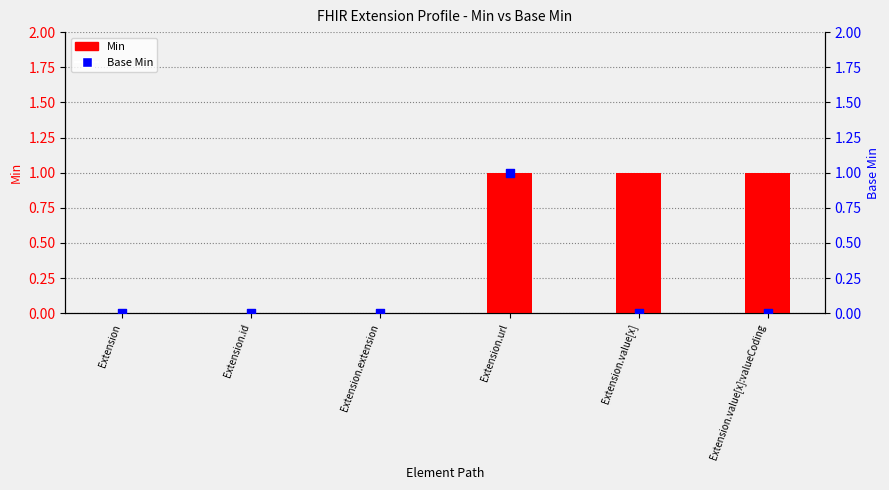

Which series contains the lowest Y value?

Min